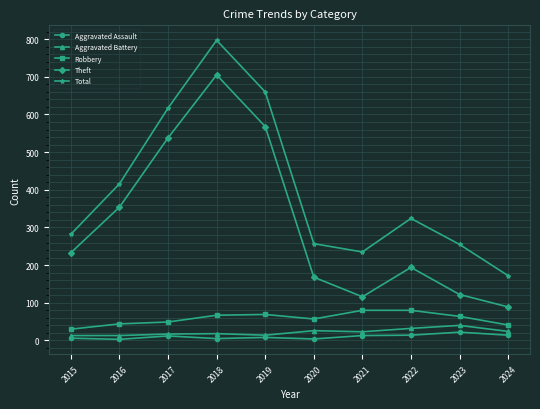

What is the sum of the Total values at 2022 and 2017?

941